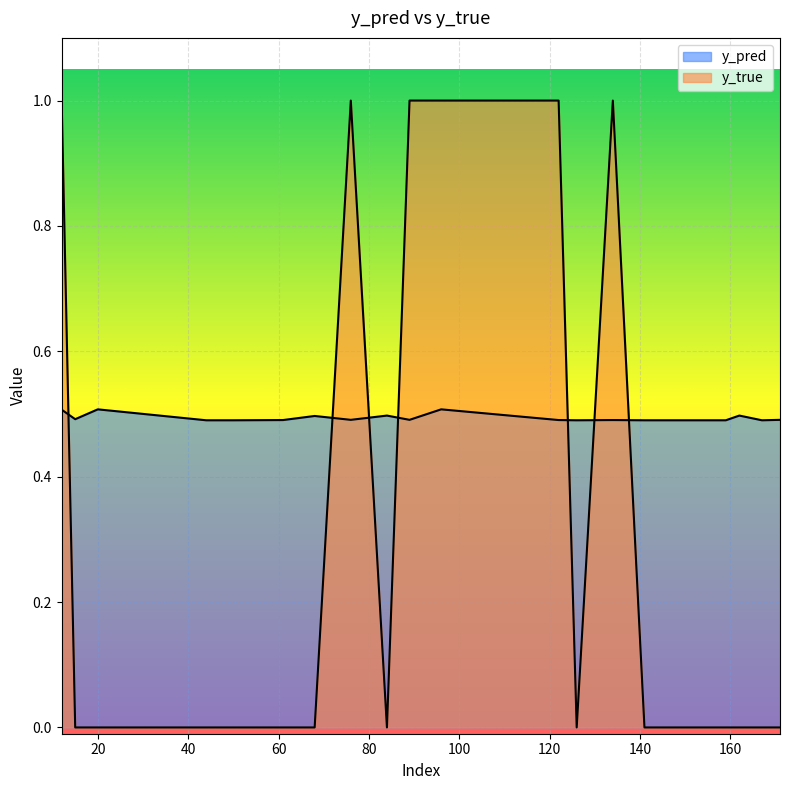

Rank the categories by y_true value from highest to lowest.

12, 76, 89, 96, 122, 134, 15, 20, 44, 50, 61, 68, 84, 126, 141, 158, 159, 162, 167, 171